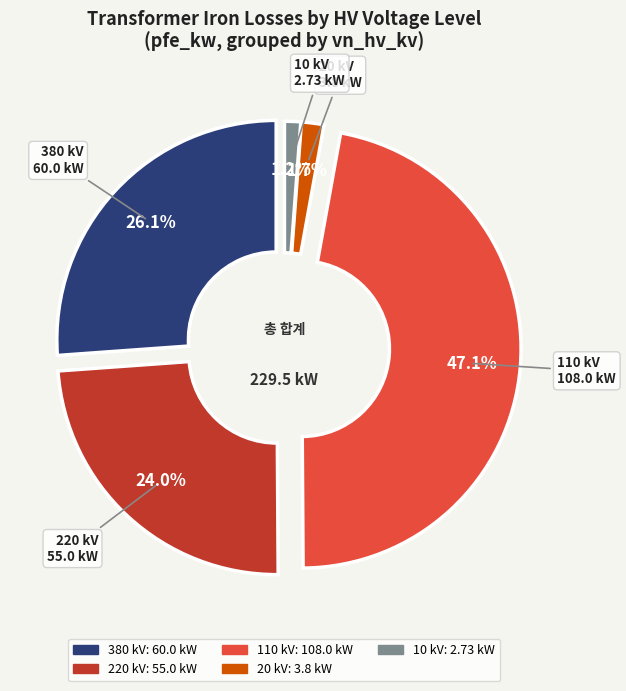

How many segments does this pie chart have?

5